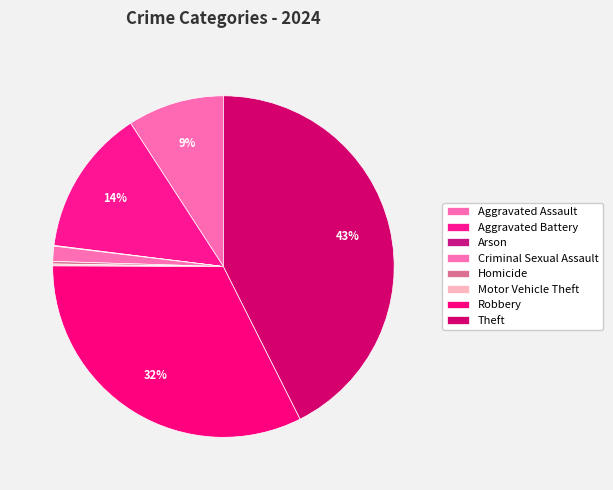

What is the total percentage of Aggravated Battery and Theft?

56.5%